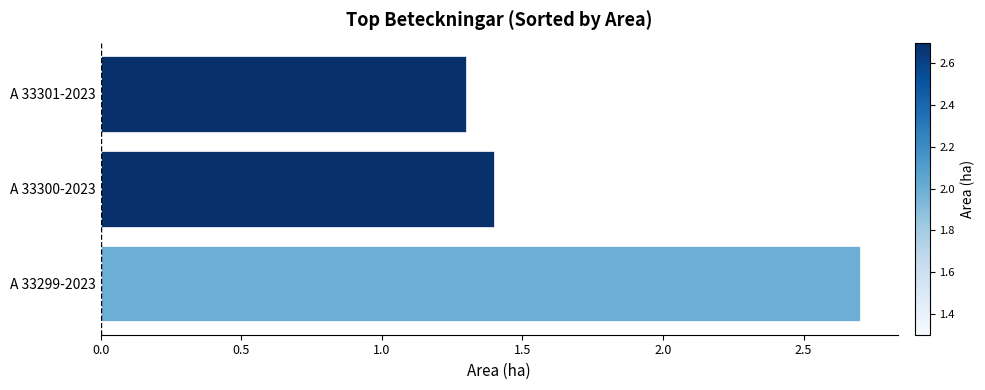

Approximately how many times larger is the value at A 33299-2023 compared to A 33300-2023?

1.9